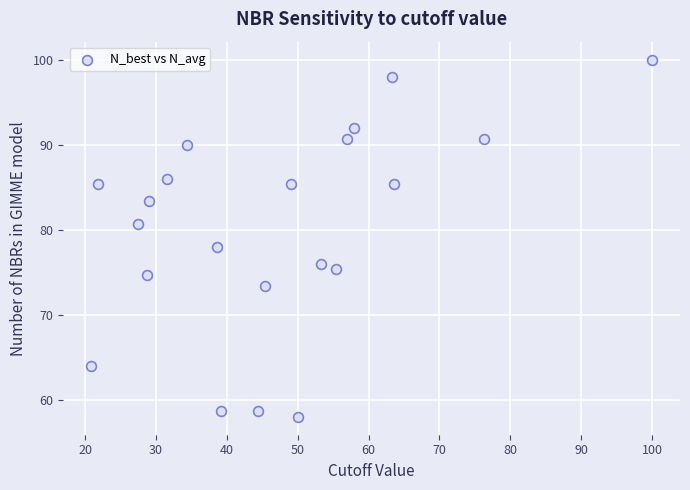

What Y value in the scatter plot is closest to 79?

78.0